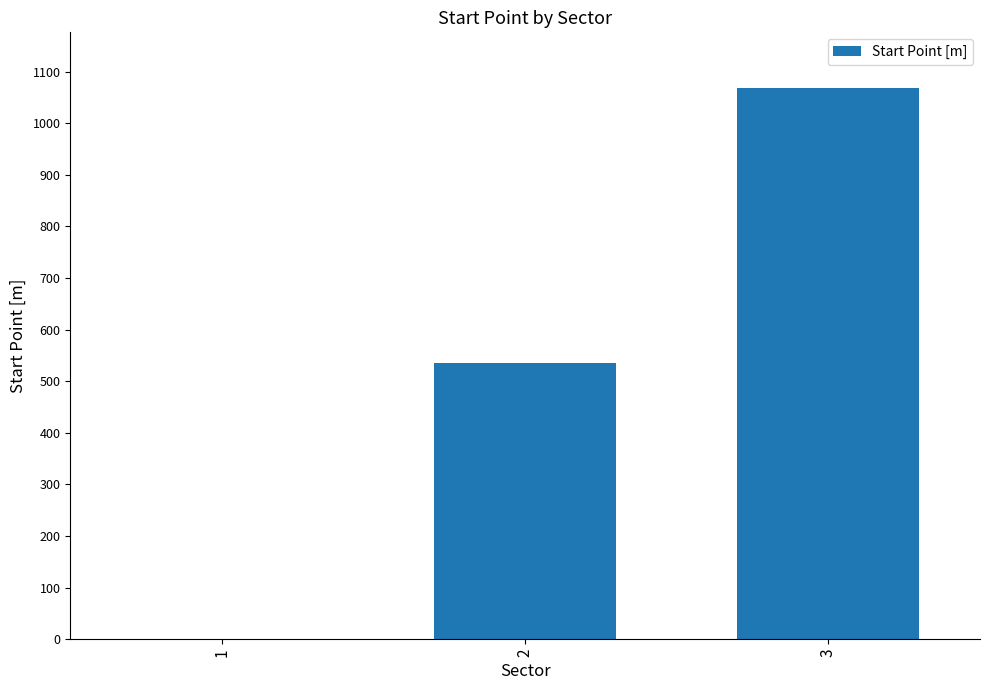

Between 3 and 1, which is larger?

3